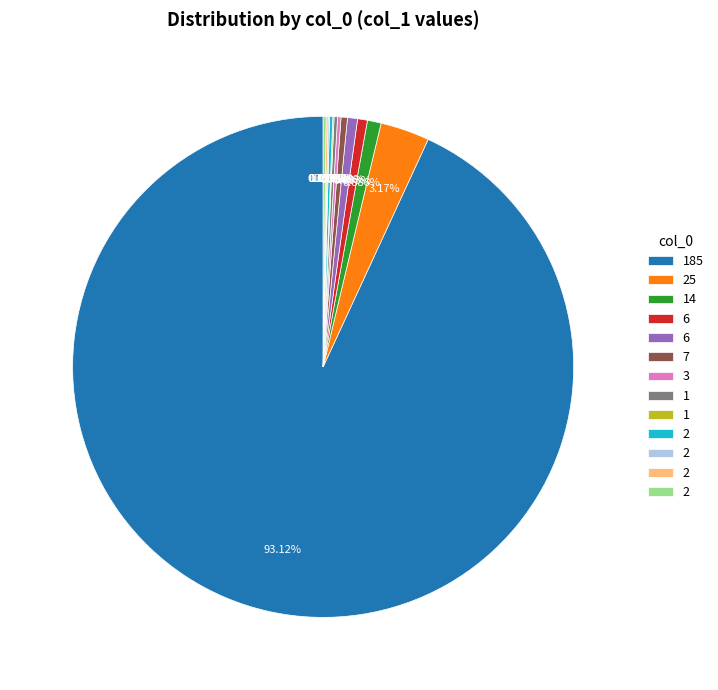

To the nearest percent, what is the difference between the largest and smallest slice percentages?

93%